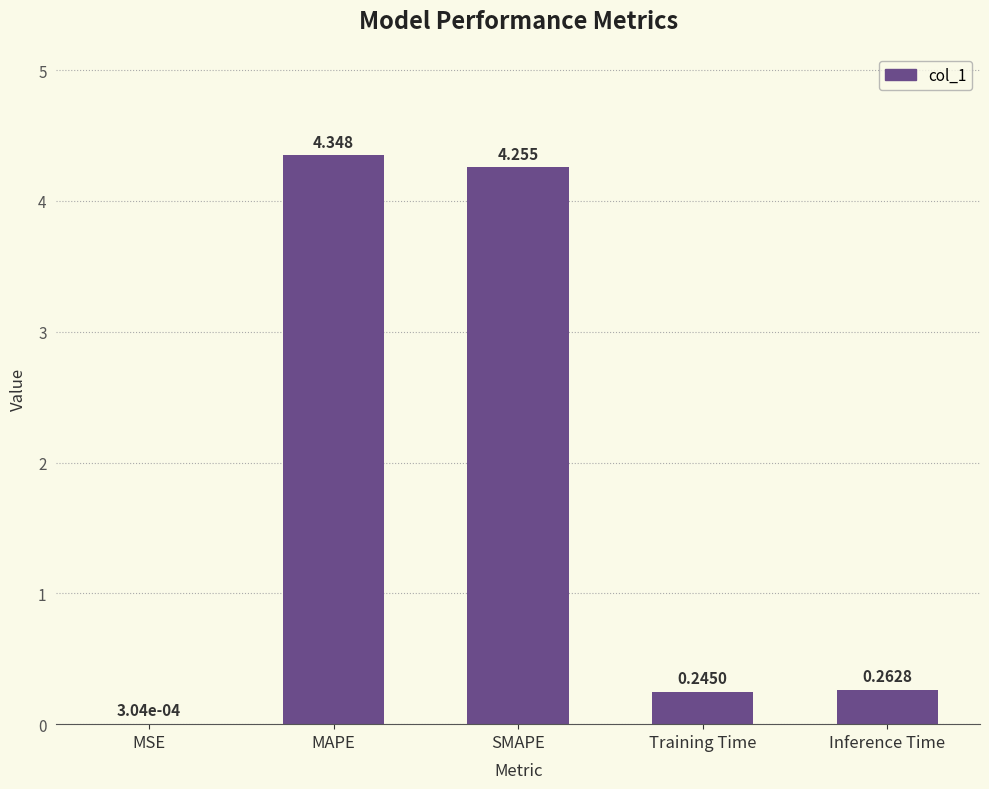

Which has a higher value, SMAPE or MAPE?

MAPE